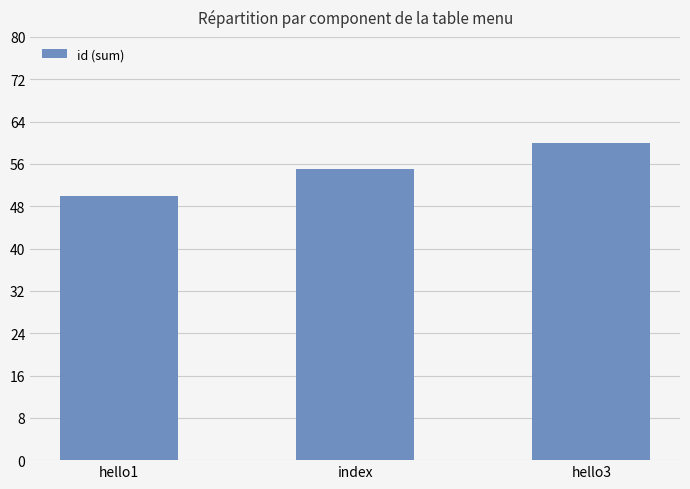

Where is the data nearest to the value 55?

index